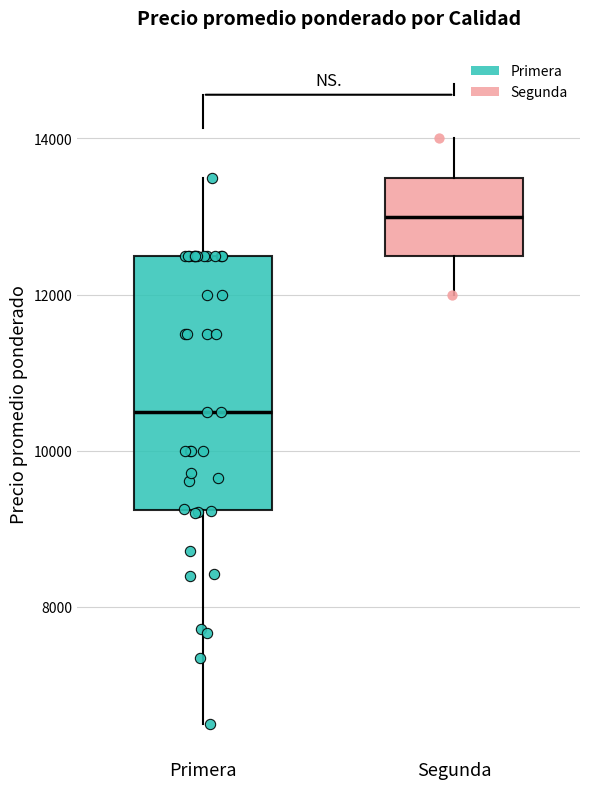

Where does the median line of the box for Segunda sit on the y-axis? The values are not printed on the chart, so give them approximately, as read against the axis.

13000